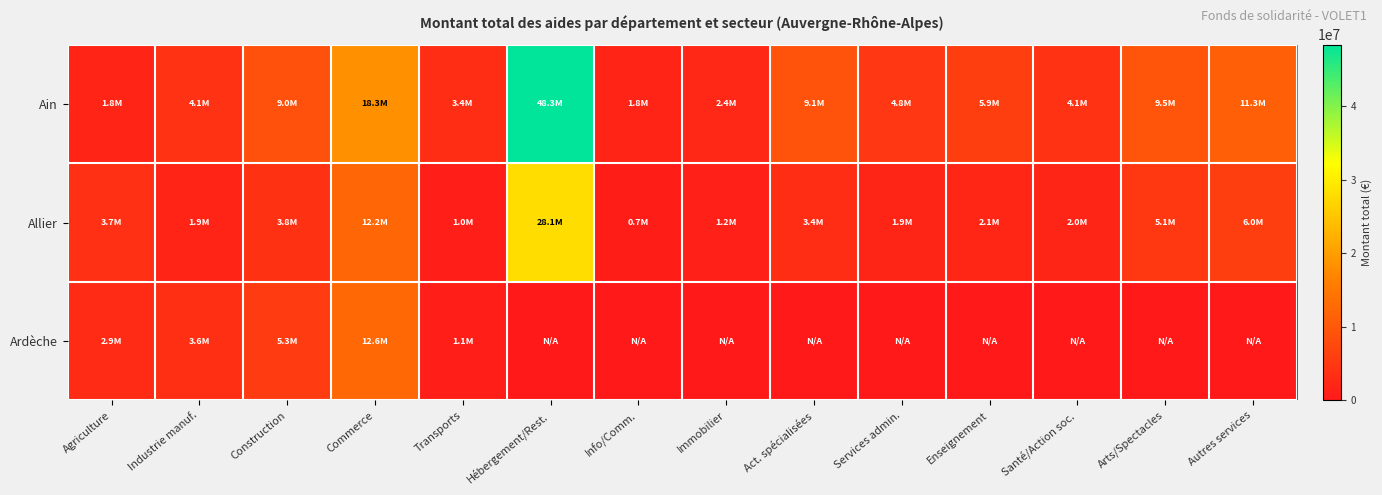

Which series has the largest total across all categories?

Ain